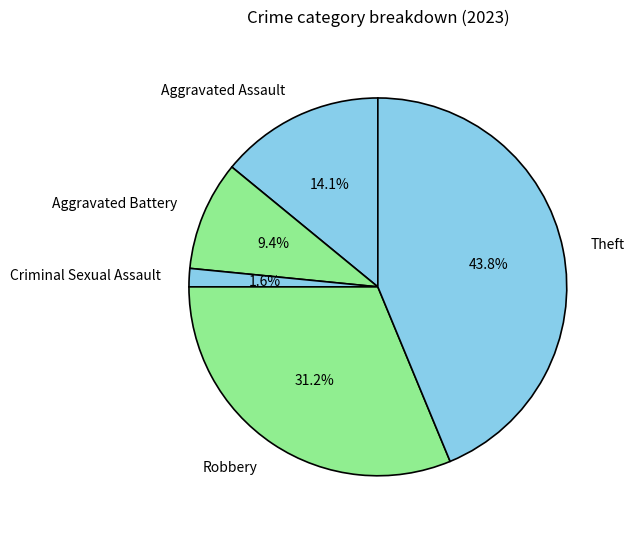

Does any single category account for the majority?

No